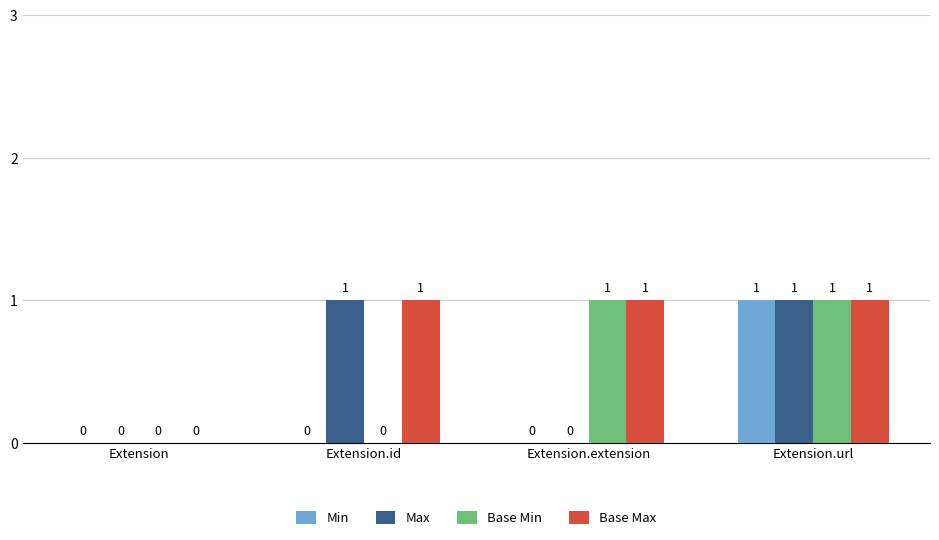

At which category is the sum across all series the highest?

Extension.url